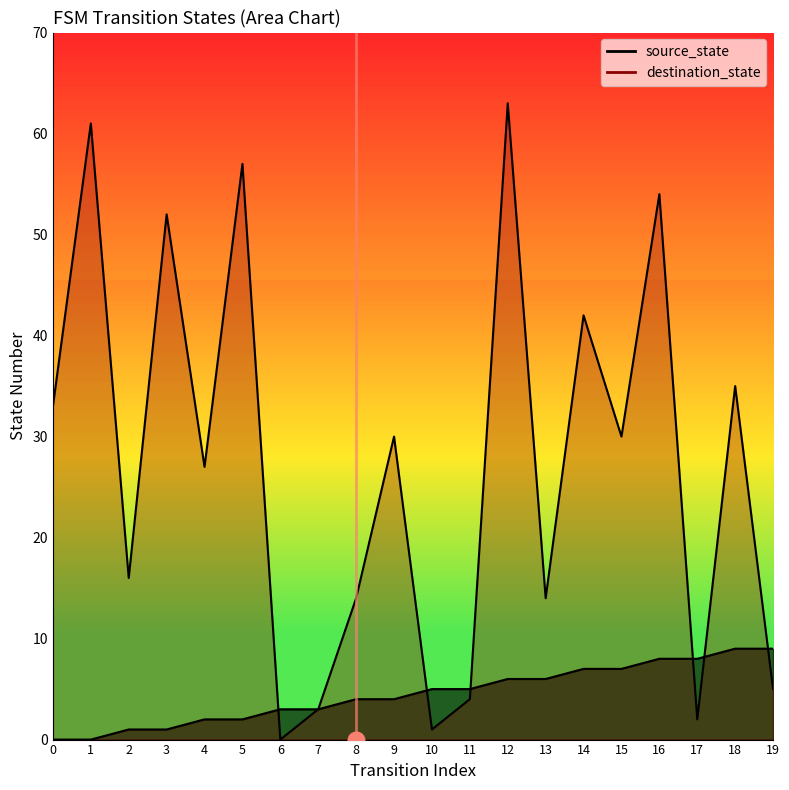

At which category does destination_state reach its first local valley?

2